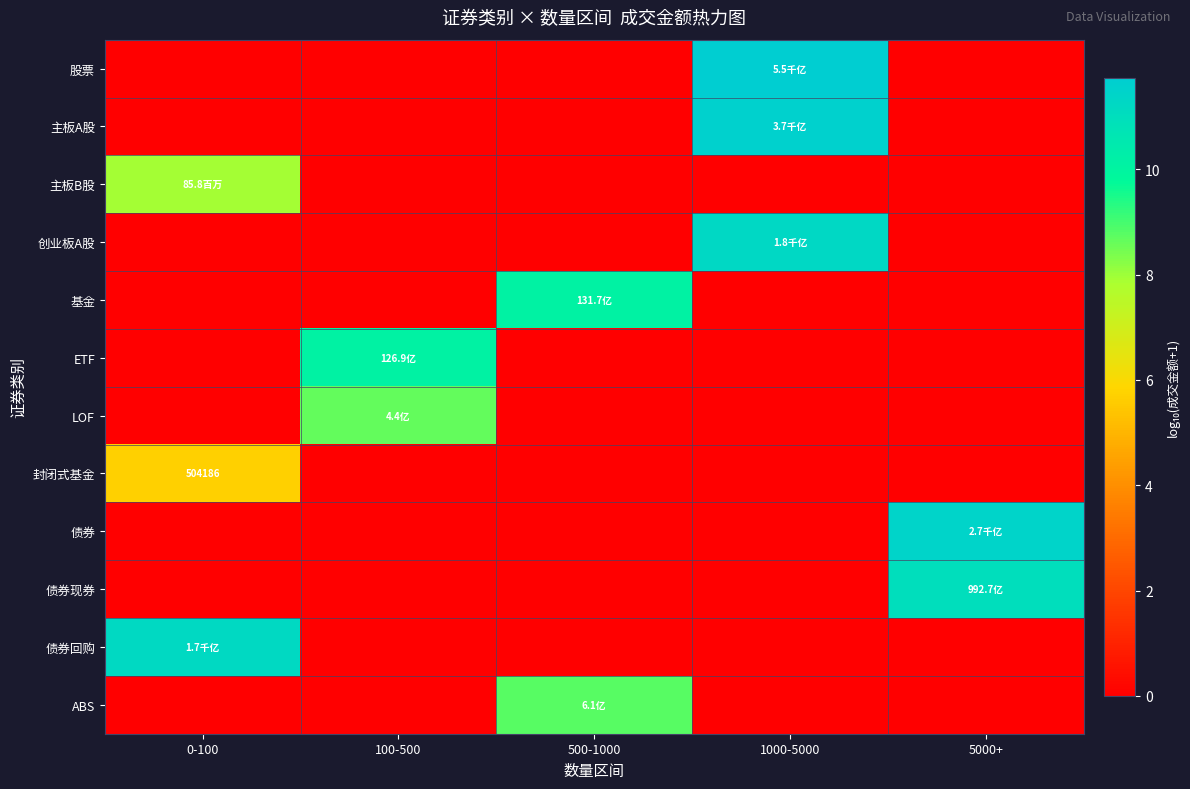

What is the sum of all LOF values?

8.6